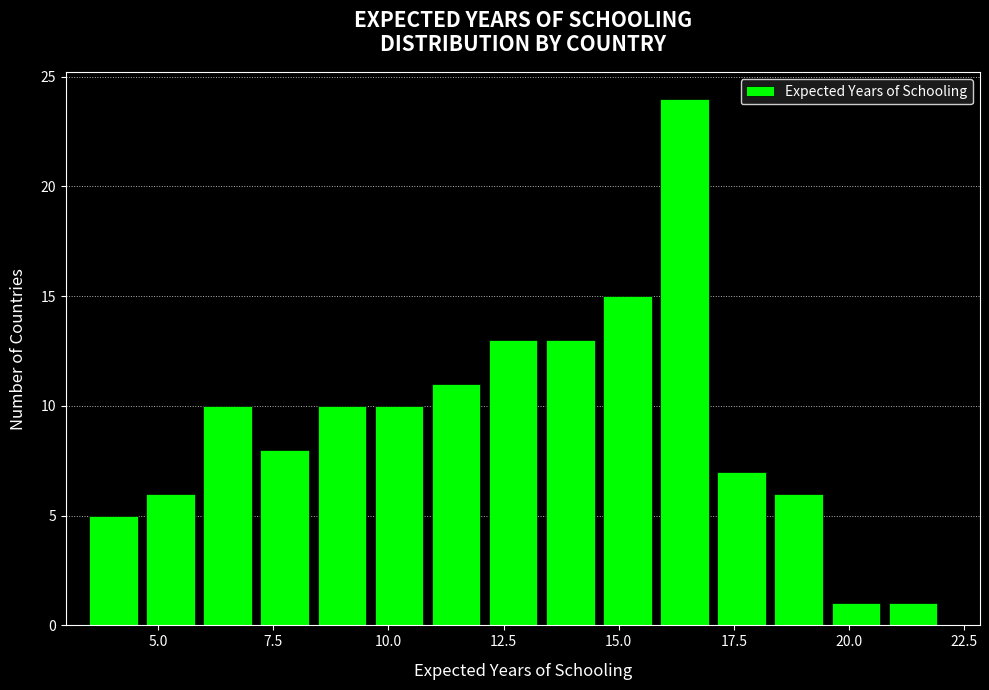

Read against the x-axis, roughly where is the centre of the tallest bar?

16.5